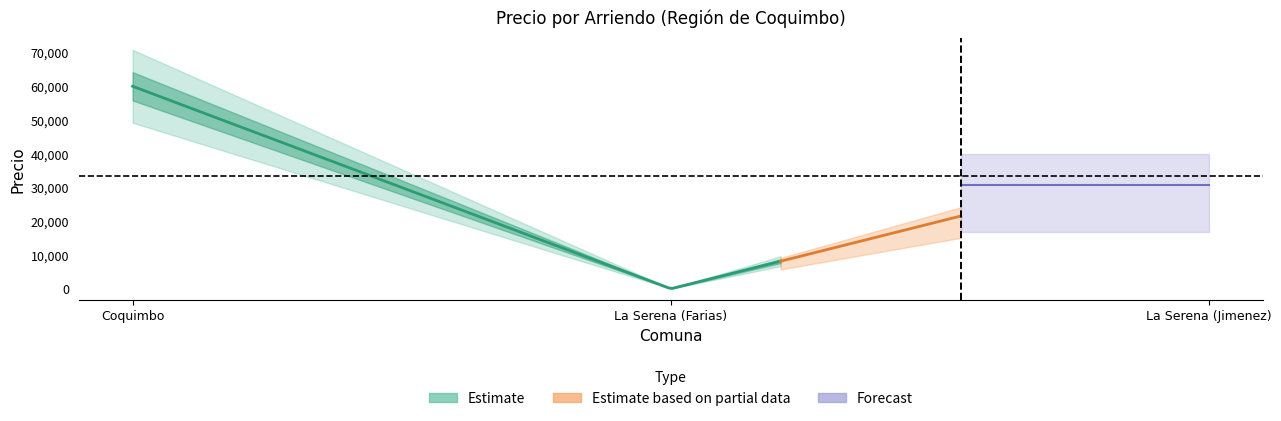

What is the average value?

33334